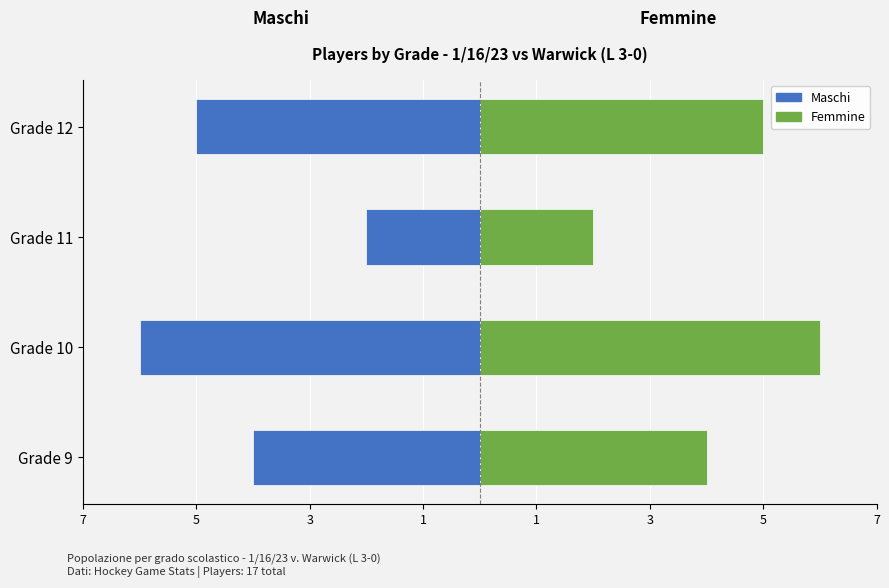

Reading left to right, extract all data points from this chart.

Maschi (Left): -4	-6	-2	-5
Femmine (Right): 4	6	2	5